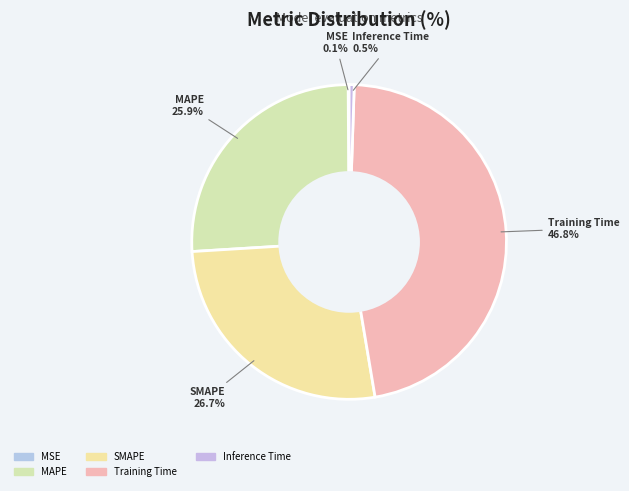

Count the number of slices in the pie.

5